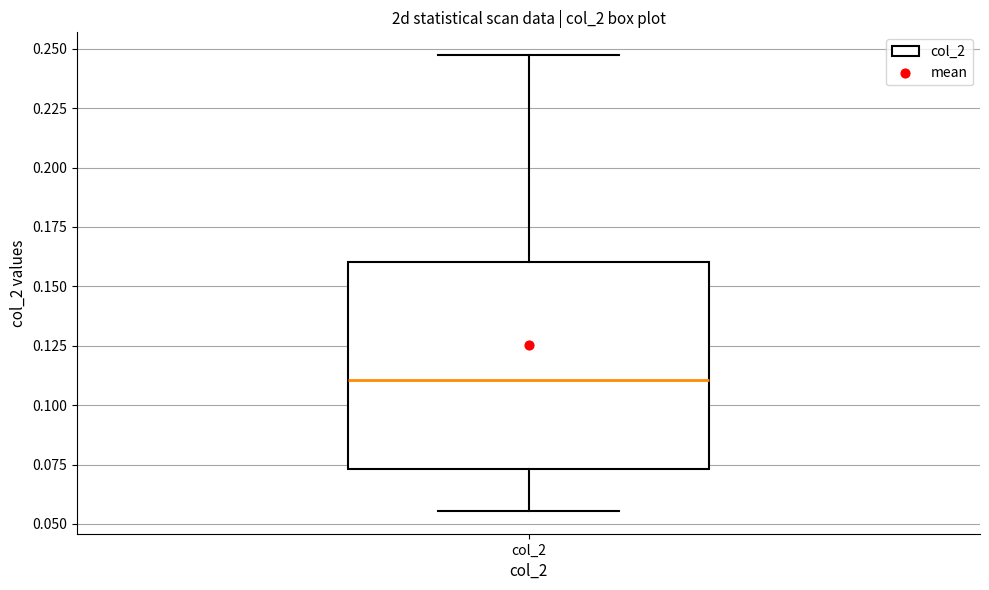

Read this box plot against the y-axis: the position of the median line, the range covered by the box, and the ends of both whiskers. The values are not printed on the chart, so give them approximately, as read against the axis.

median 0.110, box 0.075 to 0.160, whiskers 0.055 to 0.245